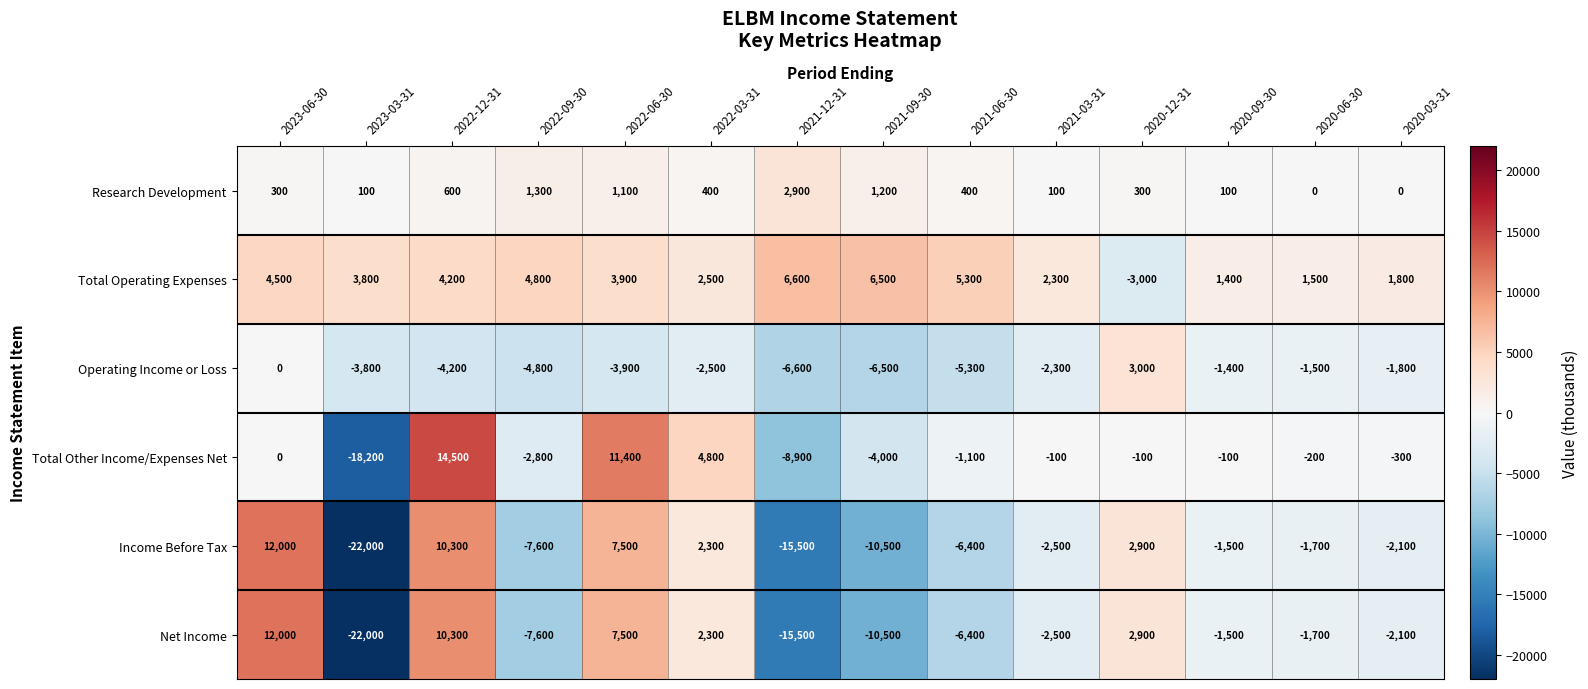

At which category is the sum across all series the highest?

2022-12-31